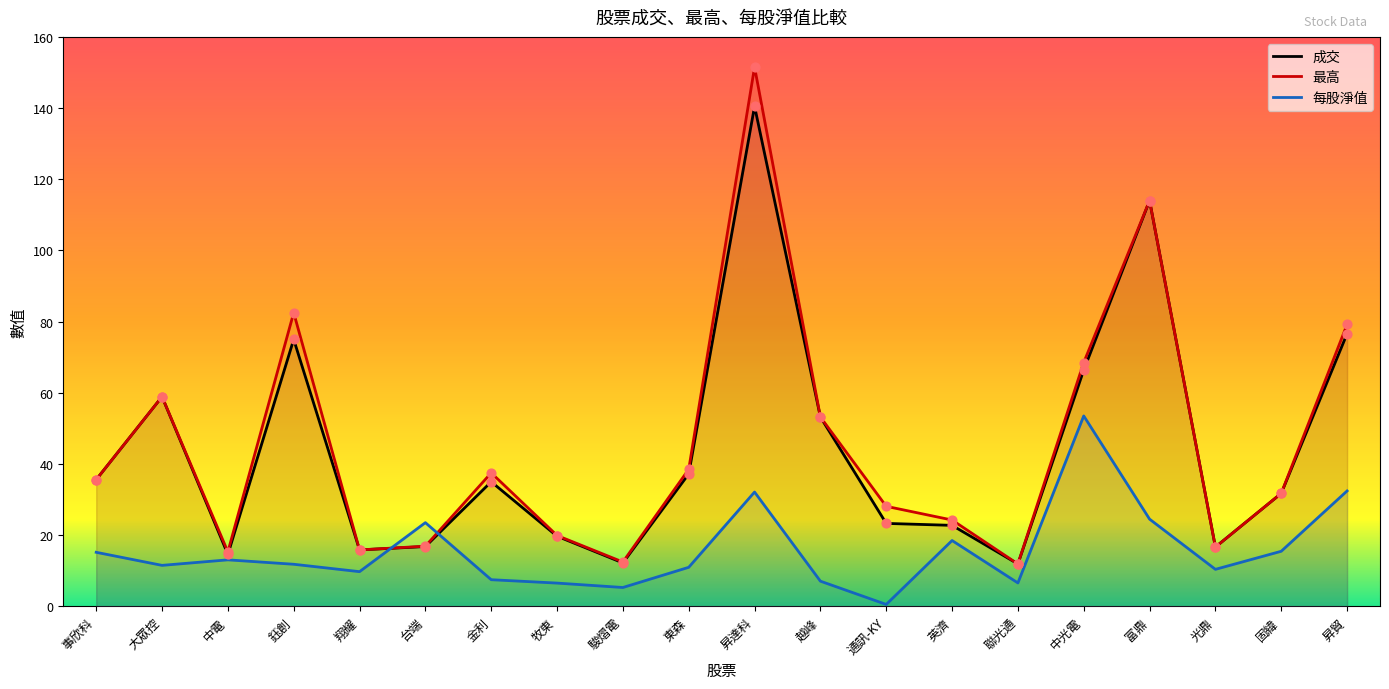

Is the value of 最高 at 鈺創 greater than the value of 每股淨值 at 翔耀?

Yes